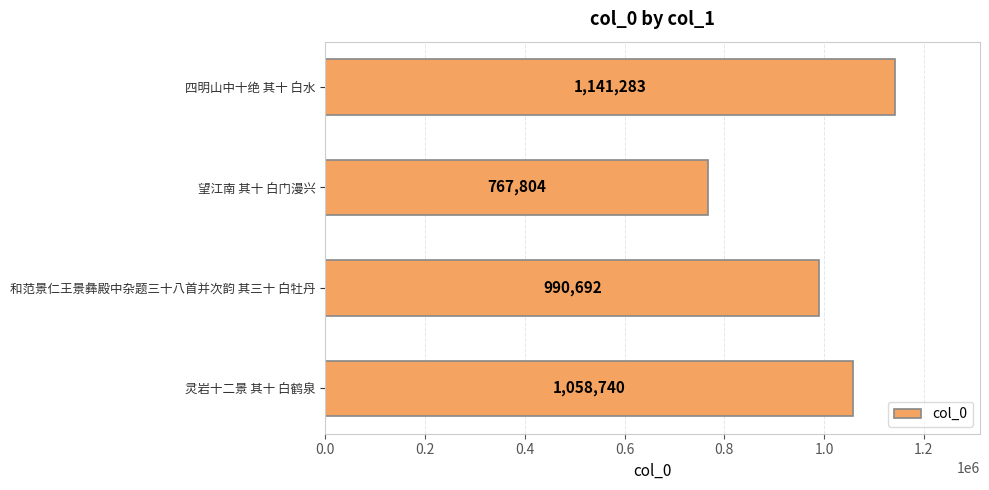

How many series are shown in this chart?

1